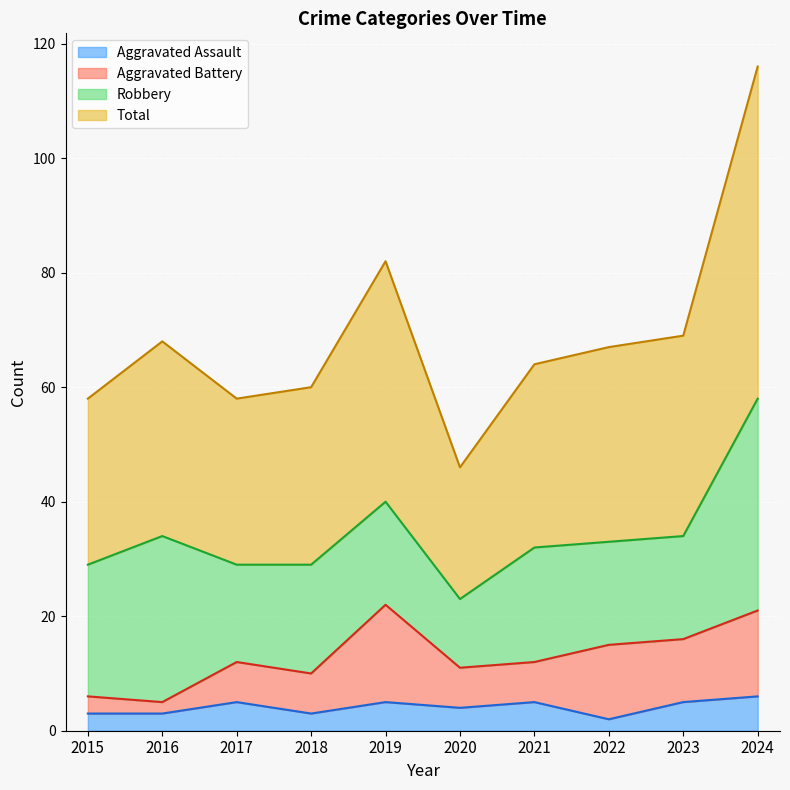

What is the maximum value shown in the chart?

116